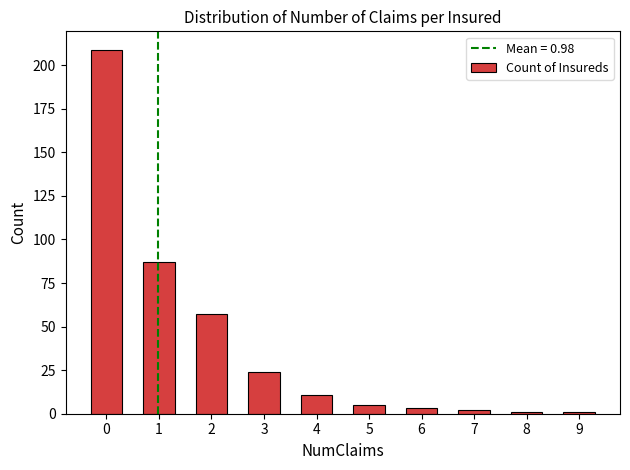

What is the difference between the maximum and minimum values?

208